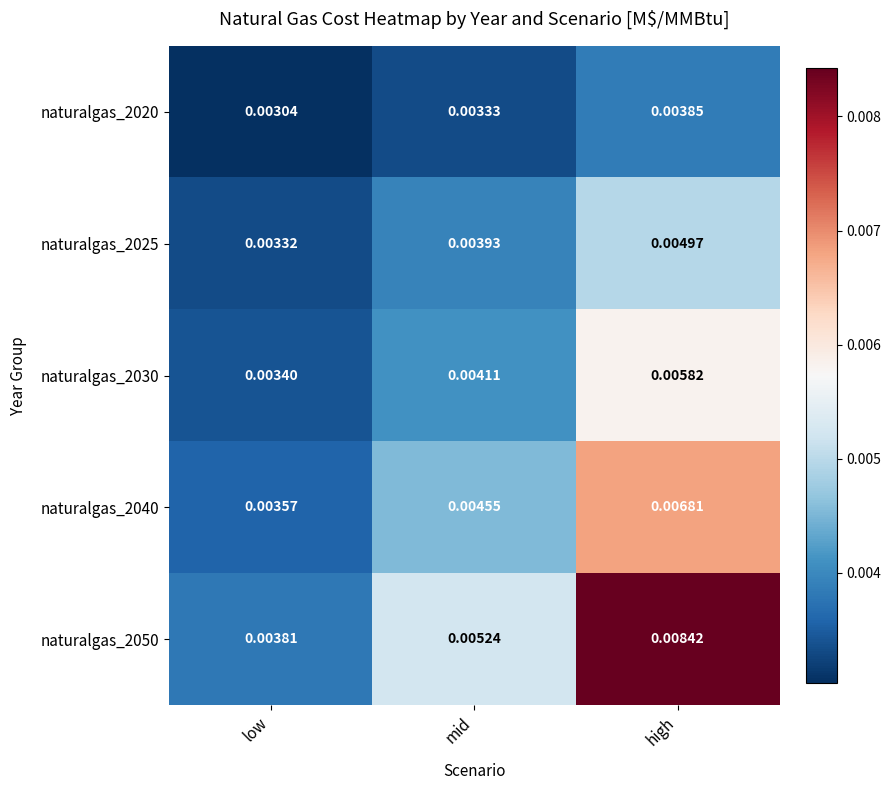

Which category has the highest value in the naturalgas_2050 series?

high